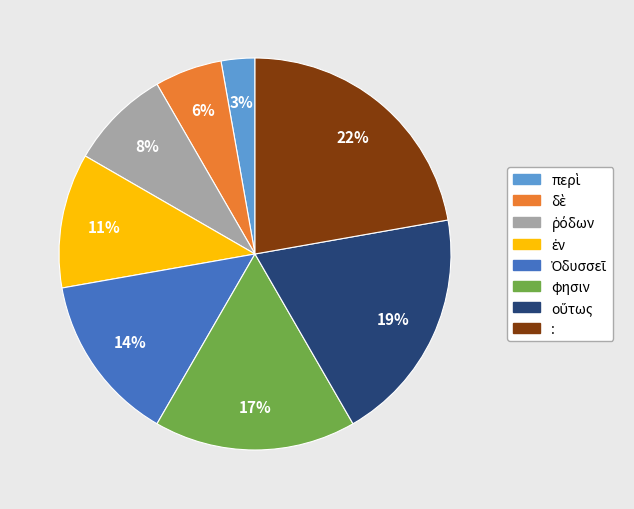

Is it true that : is 37% of the pie?

False